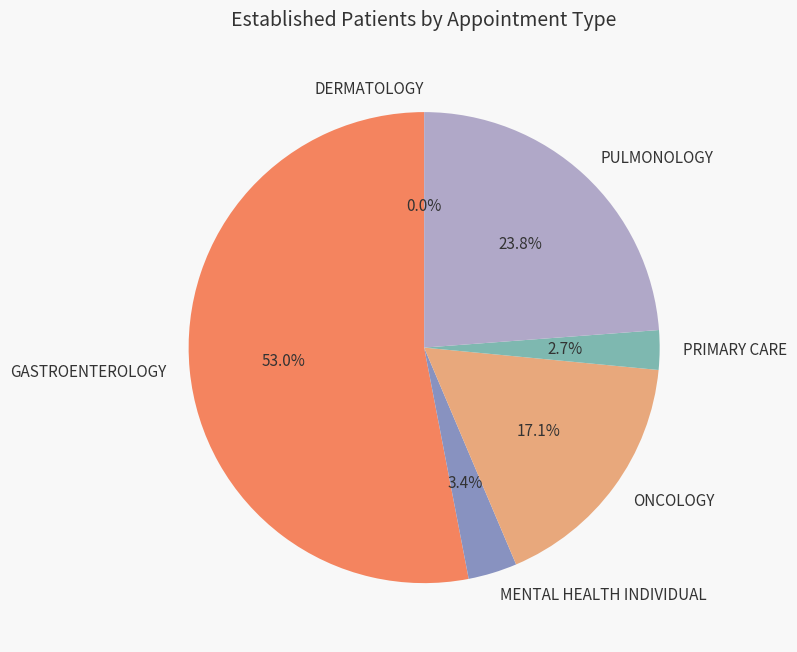

To the nearest percent, what is the difference between the ONCOLOGY and MENTAL HEALTH INDIVIDUAL slice percentages?

14%